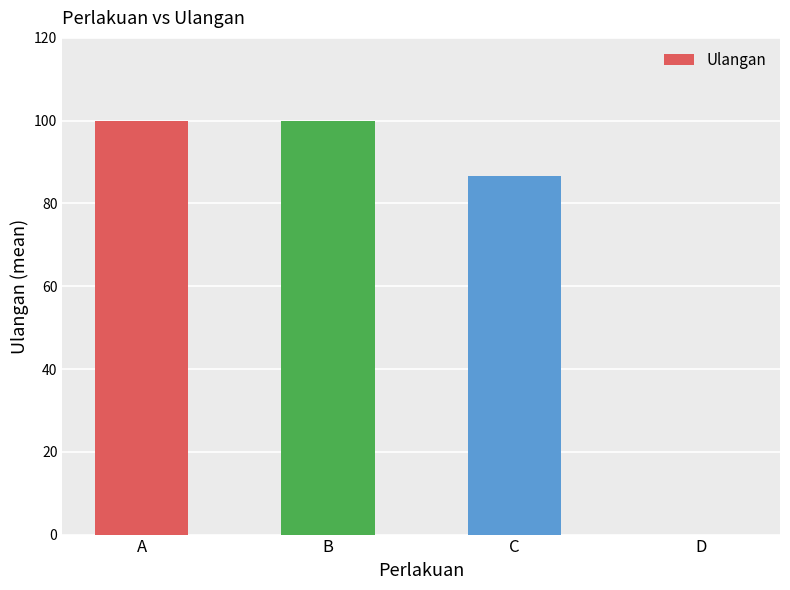

Are the bars horizontal?

No